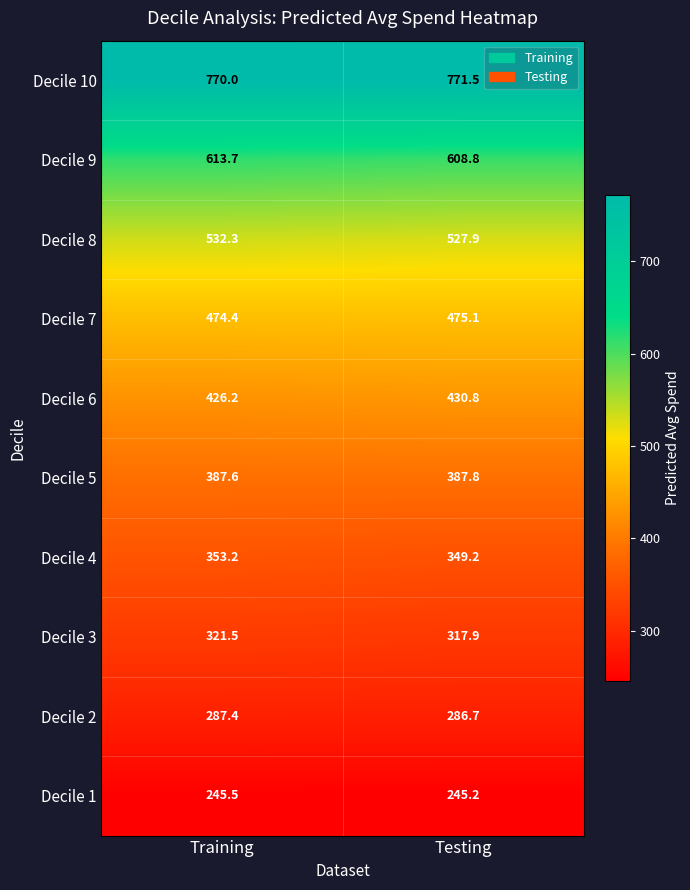

What is the minimum value for Decile 4?

349.2